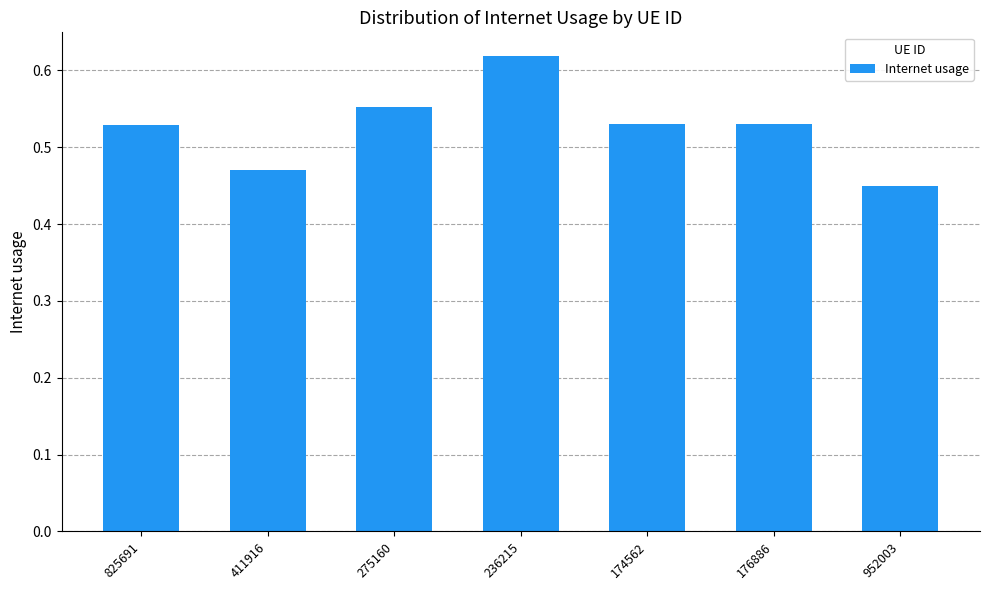

Between 174562 and 952003, which is larger?

174562